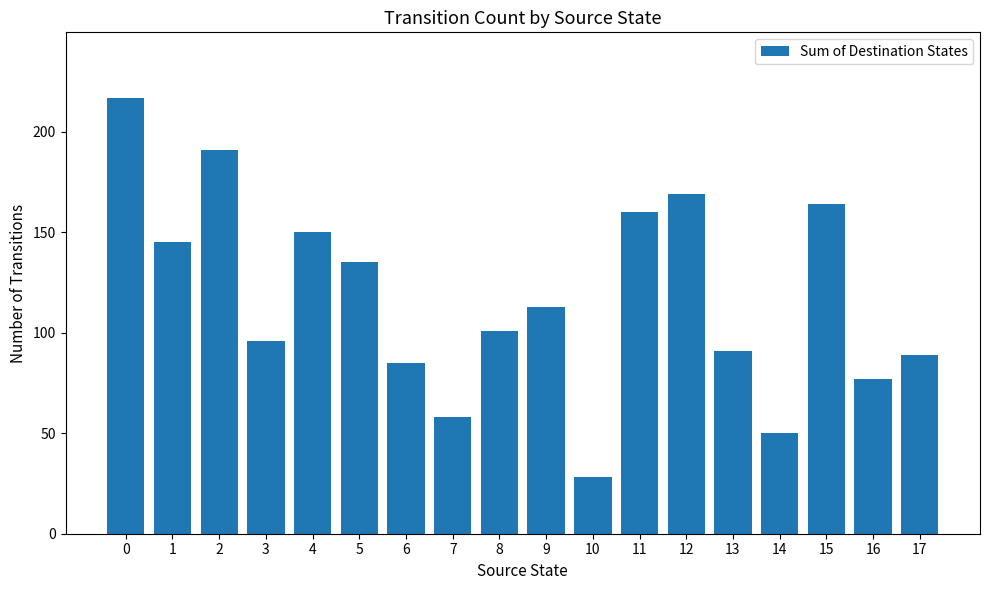

What is the approximate value at 15, to the nearest 5?

165